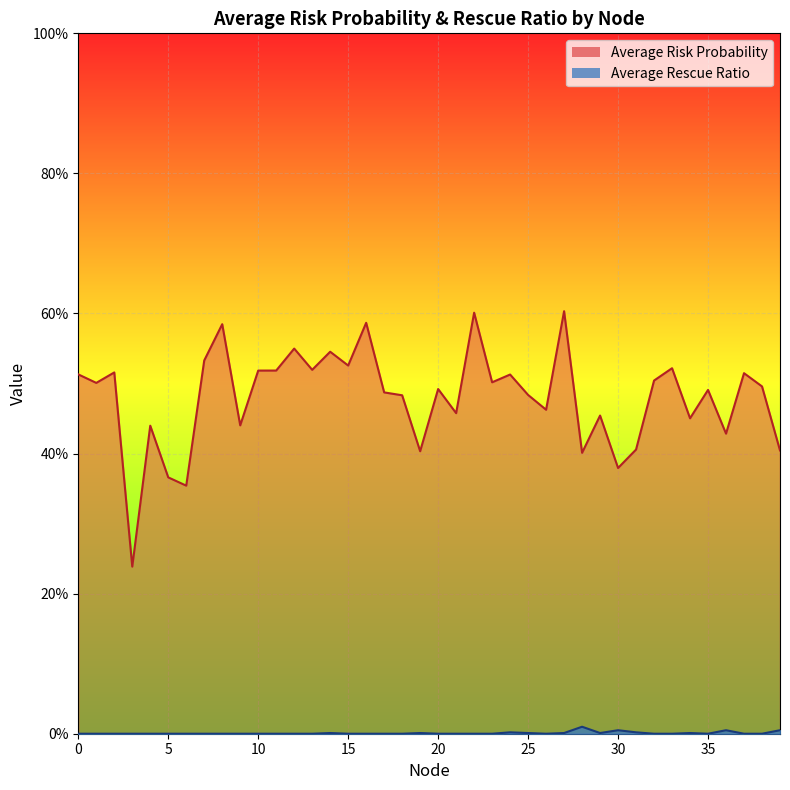

Reading left to right, what are all the values shown in this chart?

Average Risk Probability: 0.5	0.5	0.5	0.2	0.4	0.4	0.4	0.5	0.6	0.4	0.5	0.5	0.5	0.5	0.5	0.5	0.6	0.5	0.5	0.4	0.5	0.5	0.6	0.5	0.5	0.5	0.5	0.6	0.4	0.5	0.4	0.4	0.5	0.5	0.5	0.5	0.4	0.5	0.5	0.4
Average Rescue Ratio: 0.0	0.0	0.0	0.0	0.0	0.0	0.0	0.0	0.0	0.0	0.0	0.0	0.0	0.0	0.0	0.0	0.0	0.0	0.0	0.0	0.0	0.0	0.0	0.0	0.0	0.0	0.0	0.0	0.0	0.0	0.0	0.0	0.0	0.0	0.0	0.0	0.0	0.0	0.0	0.0